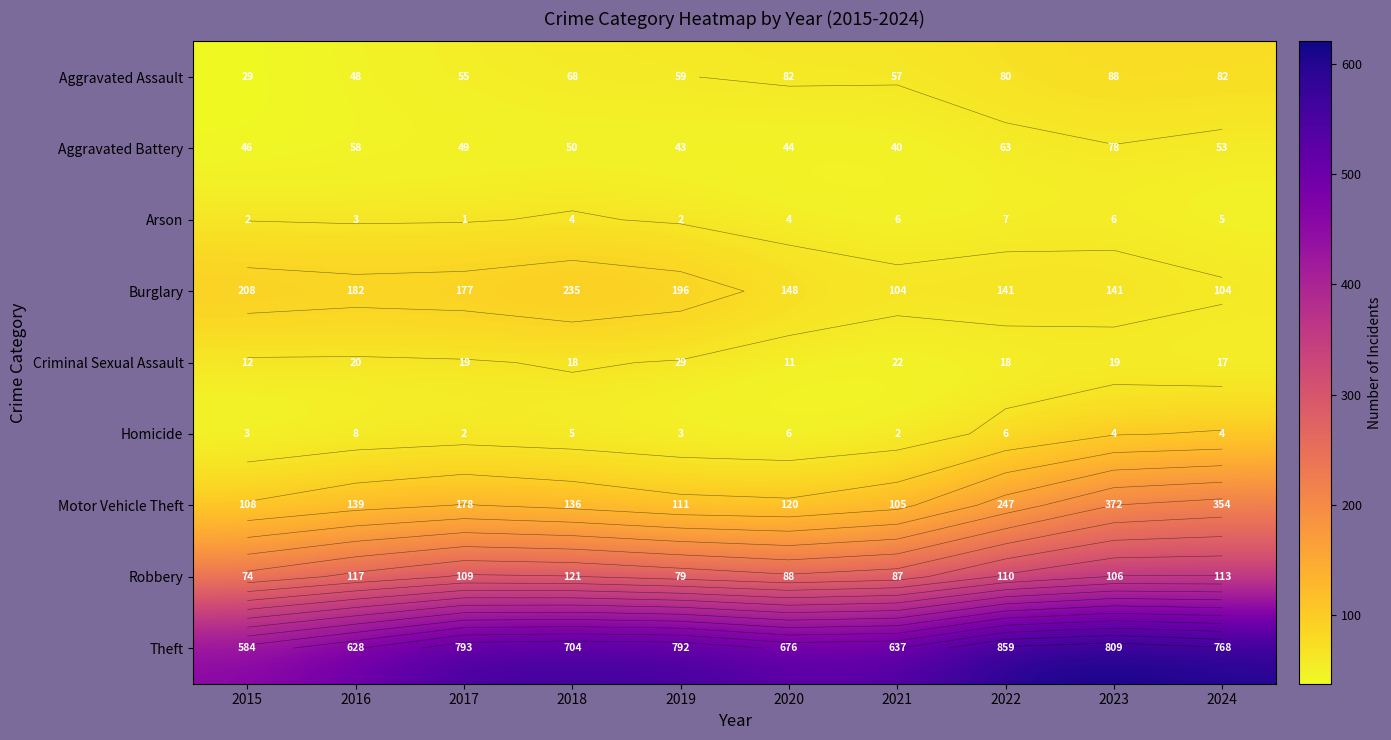

Count the number of data series in this chart.

9